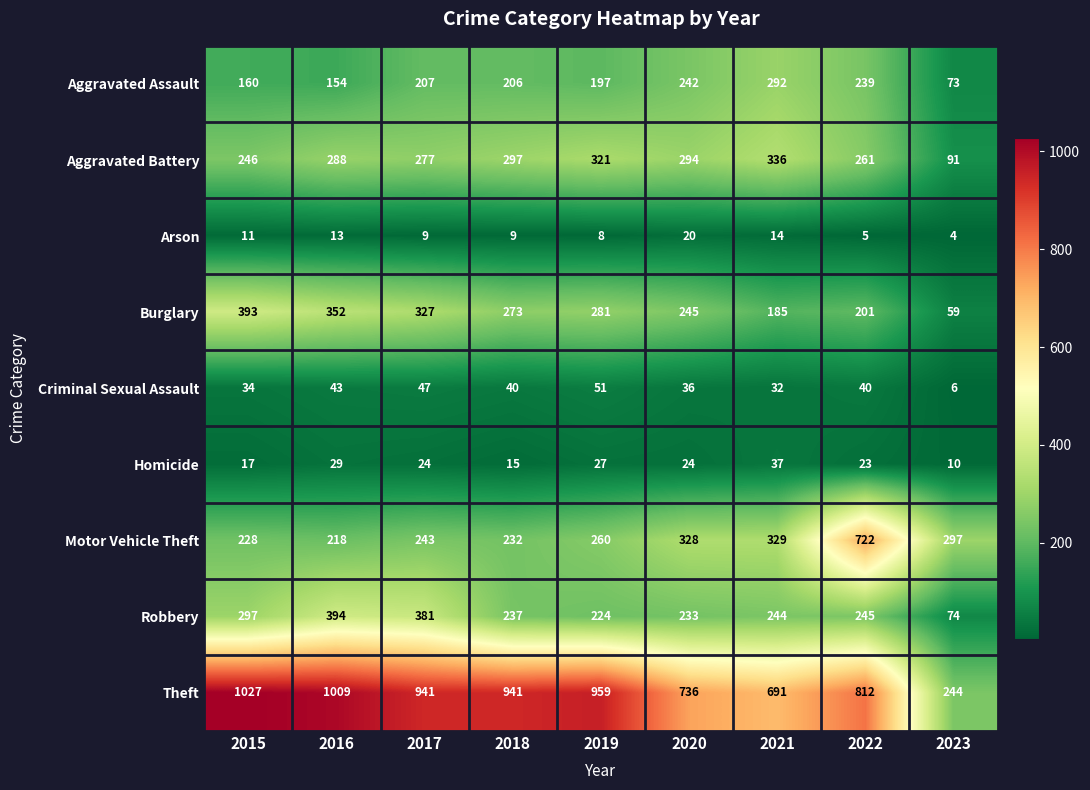

At 2021, list the series in order from largest to smallest.

Theft, Aggravated Battery, Motor Vehicle Theft, Aggravated Assault, Robbery, Burglary, Homicide, Criminal Sexual Assault, Arson